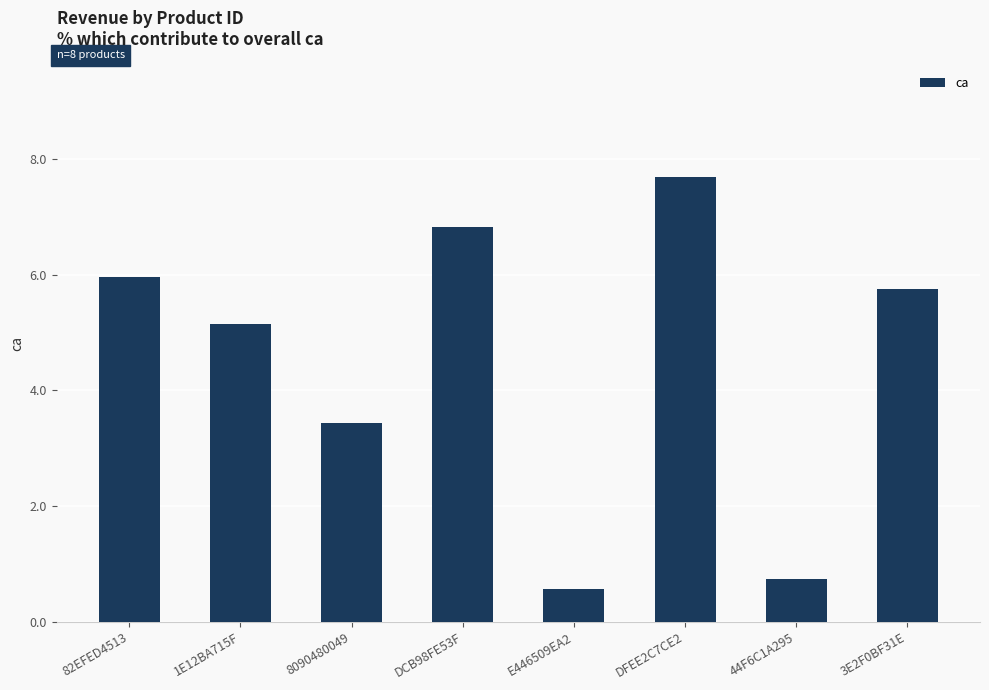

Between DFEE2C7CE2 and 3E2F0BF31E, which is larger?

DFEE2C7CE2